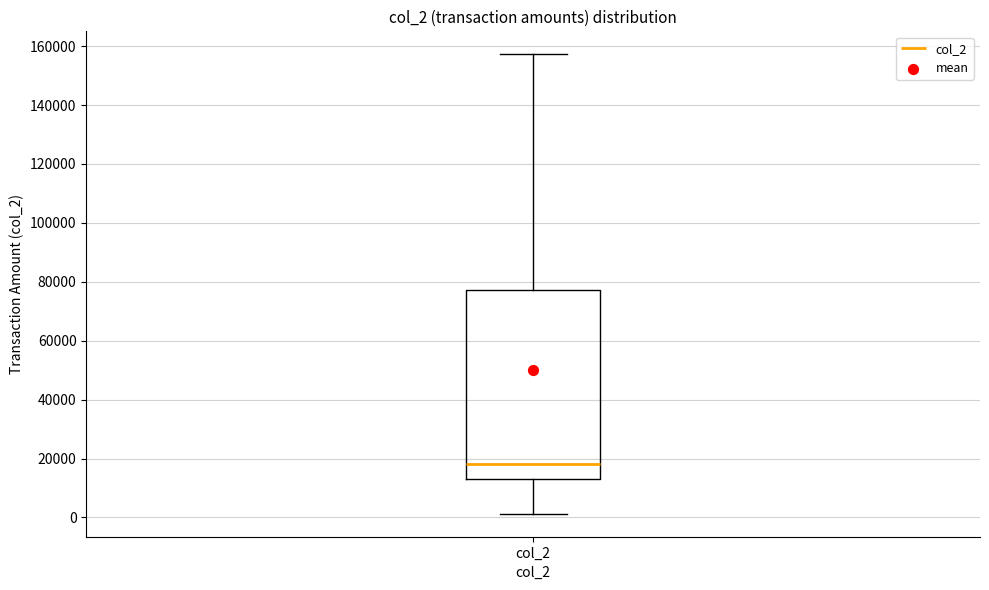

Where does the lower whisker of the box for col_2 end on the y-axis? The values are not printed on the chart, so give them approximately, as read against the axis.

2000